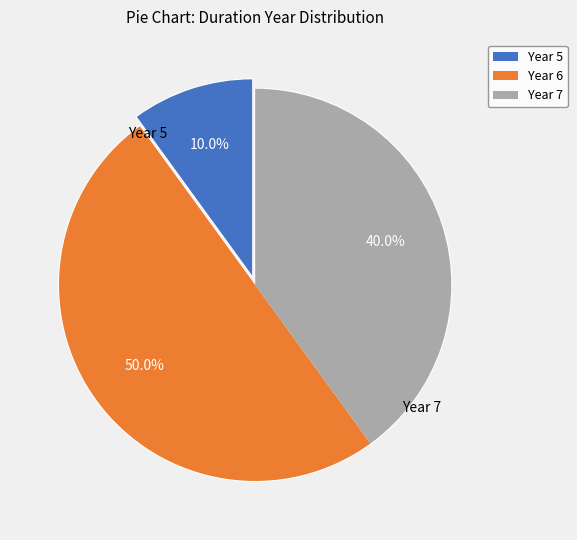

Which slice is the smallest?

Year 5